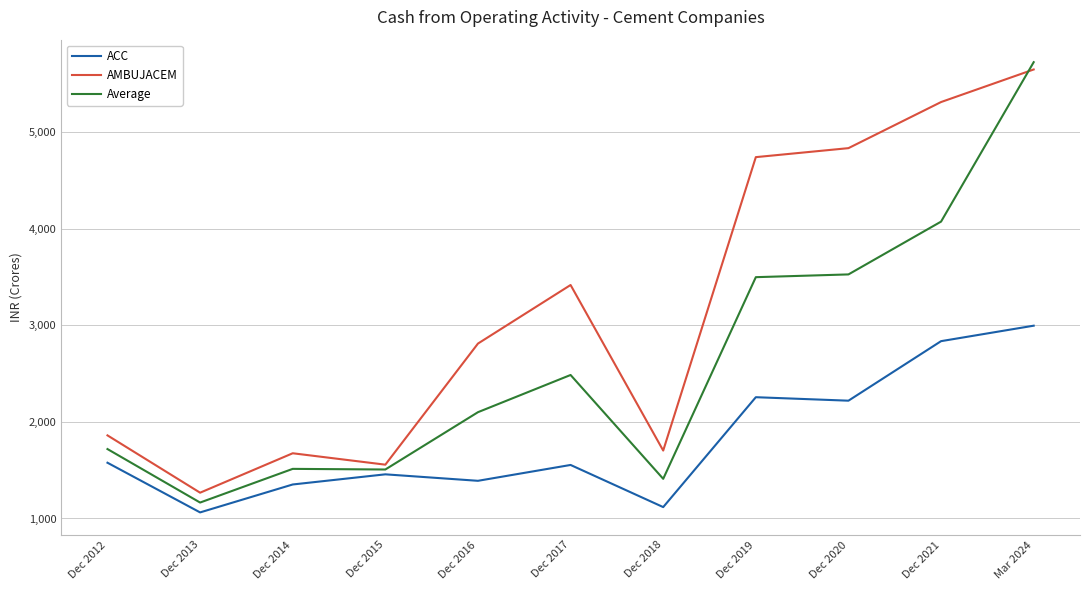

Is the value of Average at Dec 2012 greater than the value of AMBUJACEM at Dec 2014?

Yes